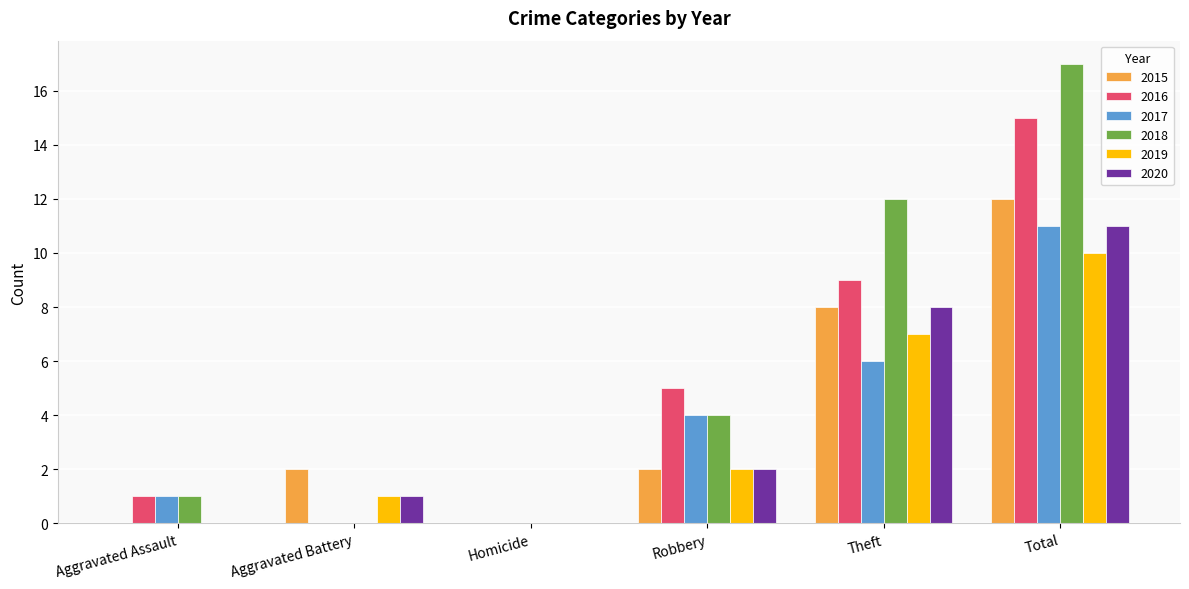

Is the value of 2016 at Total greater than the value of 2018 at Homicide?

Yes